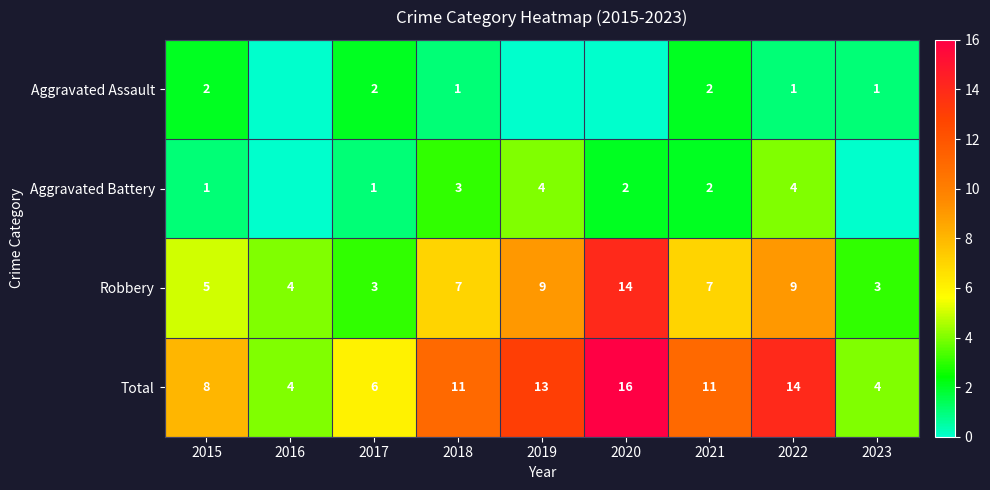

Rank the series at 2015 from highest to lowest value.

Total, Robbery, Aggravated Assault, Aggravated Battery